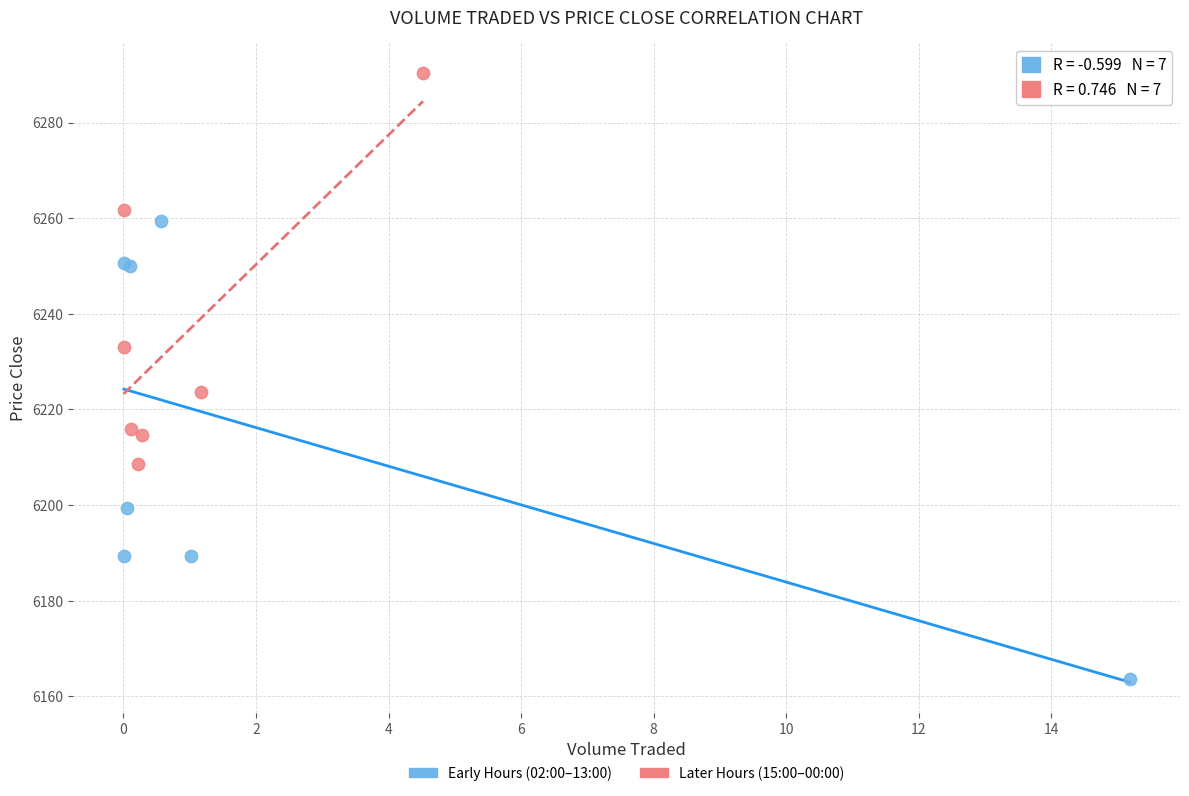

What are all the series names shown in the legend?

Early Hours (02:00–13:00), Later Hours (15:00–00:00)